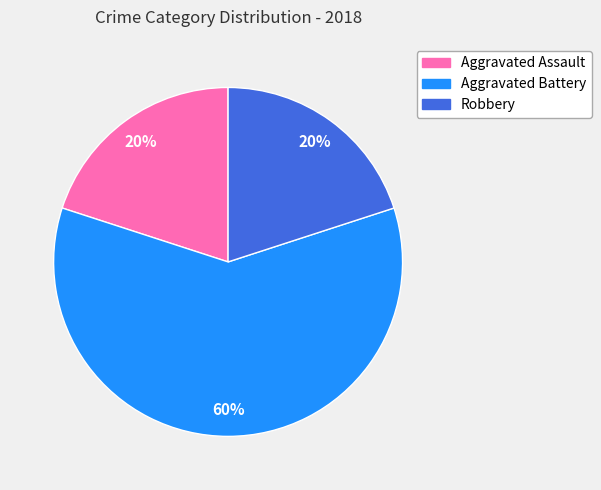

Is there any slice that represents more than half of the pie?

Yes